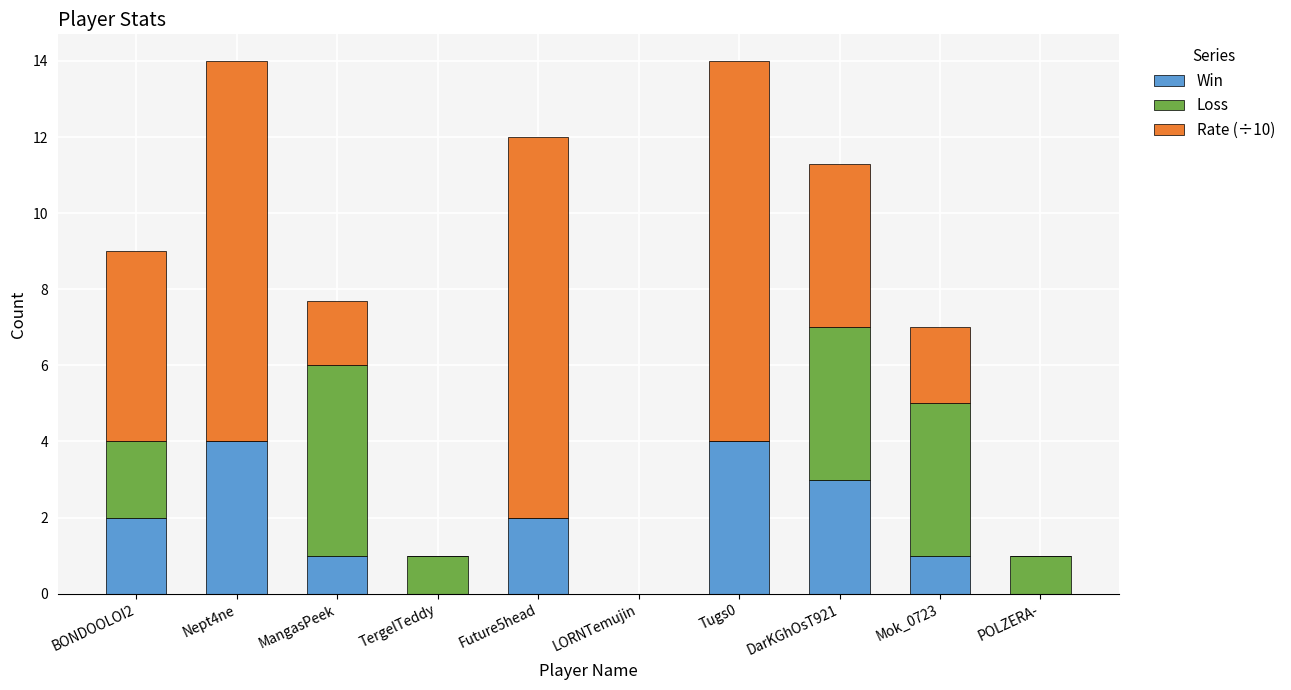

What is the maximum value for Win?

4.0